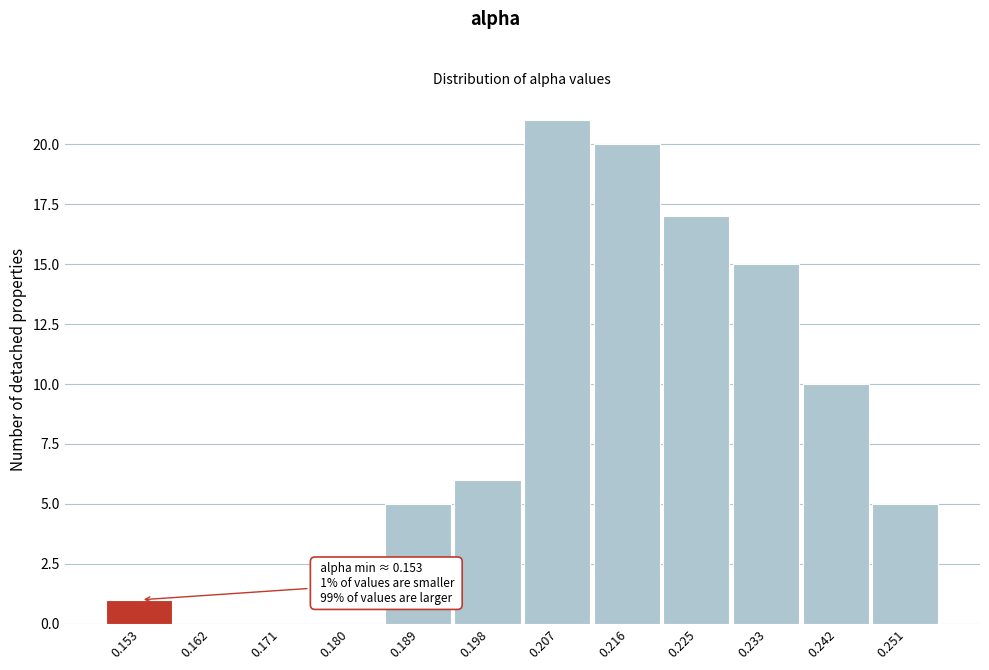

Reading left to right, list all the values displayed in this chart.

0.153=1	0.162=0	0.171=0	0.180=0	0.189=5	0.198=6	0.207=21	0.216=20	0.225=17	0.233=15	0.242=10	0.251=5